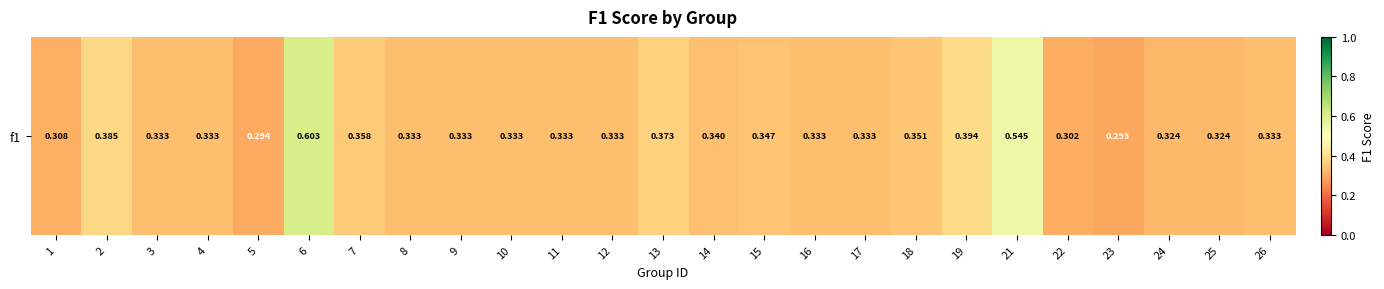

What value does the data have at 17?

0.3